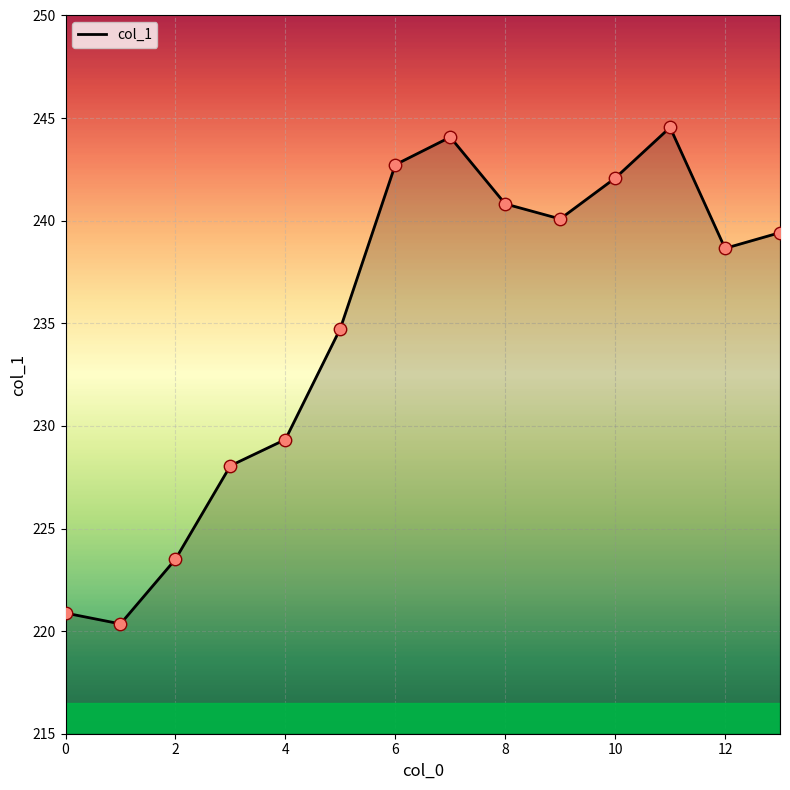

What is the smallest value displayed?

220.4